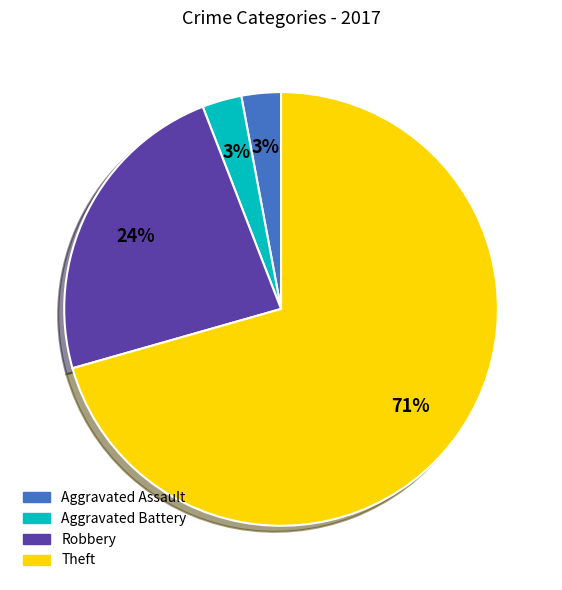

Does any single category account for the majority?

Yes